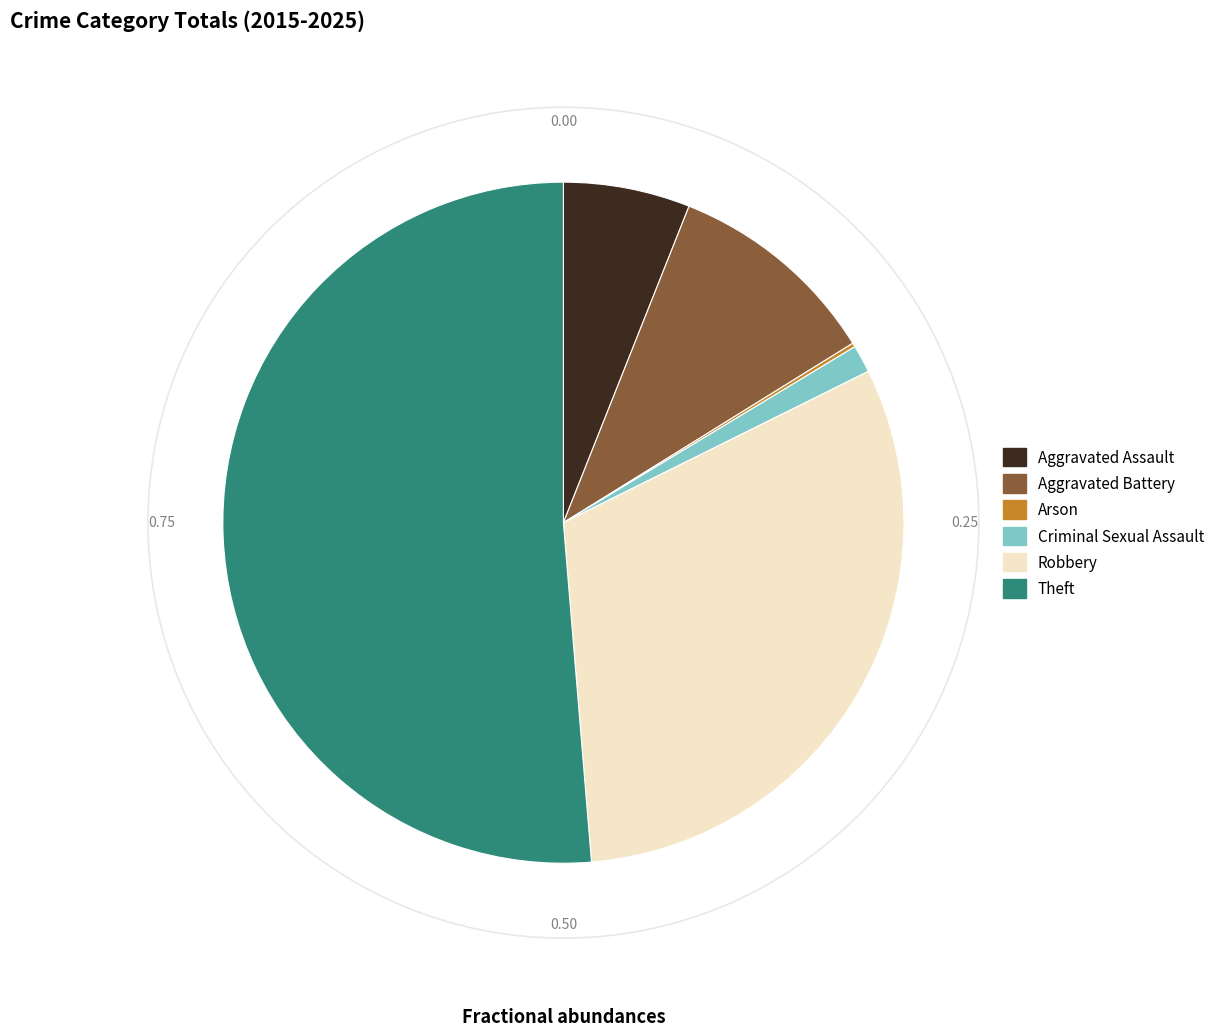

Combined, do Theft and Robbery account for over 50%?

Yes